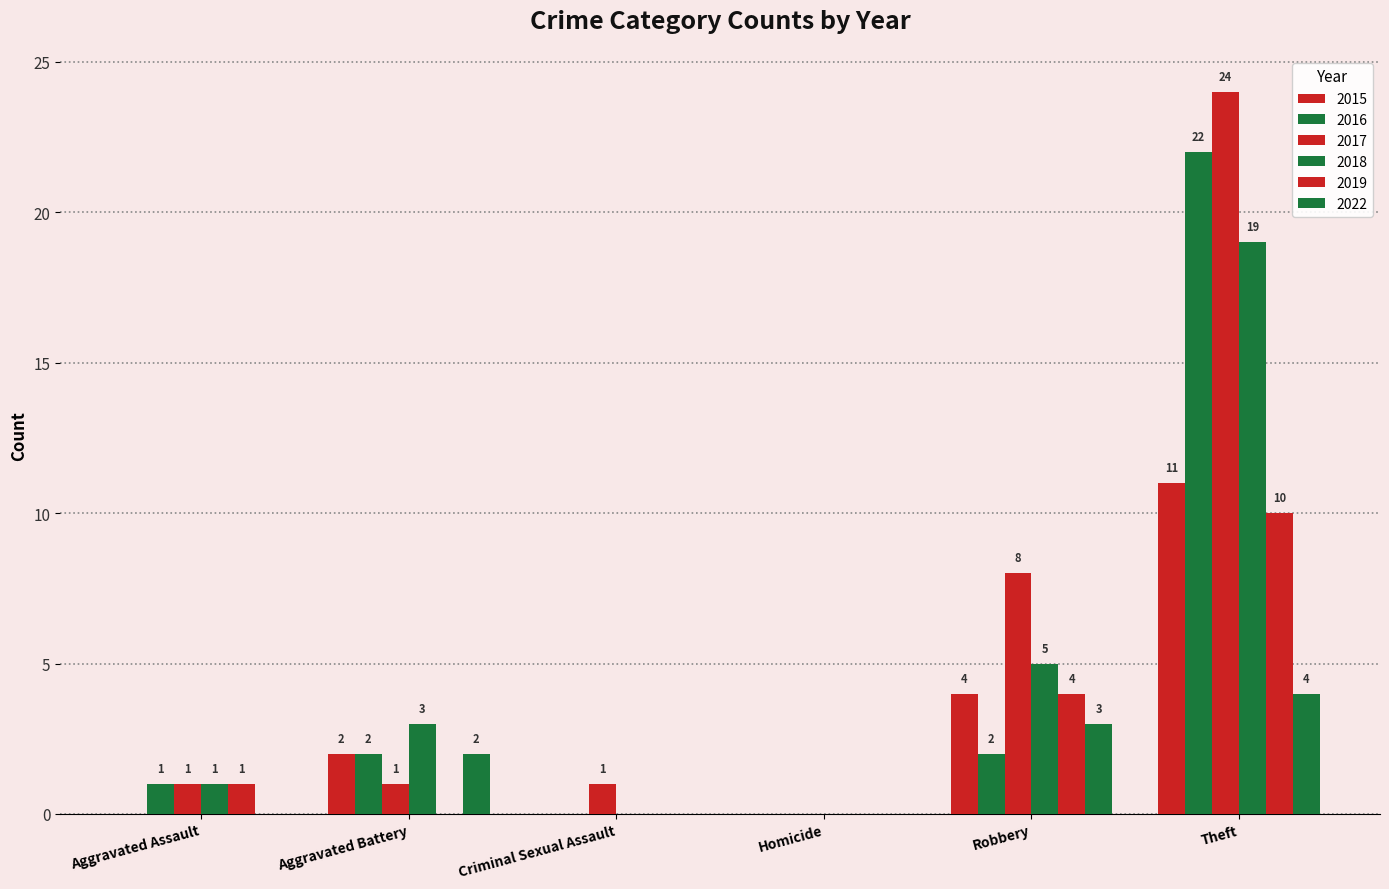

How many groups of bars are there?

6